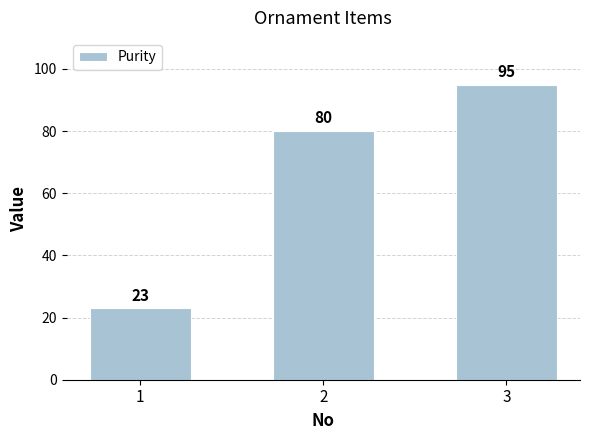

What is the value of the 1st bar from the left?

23